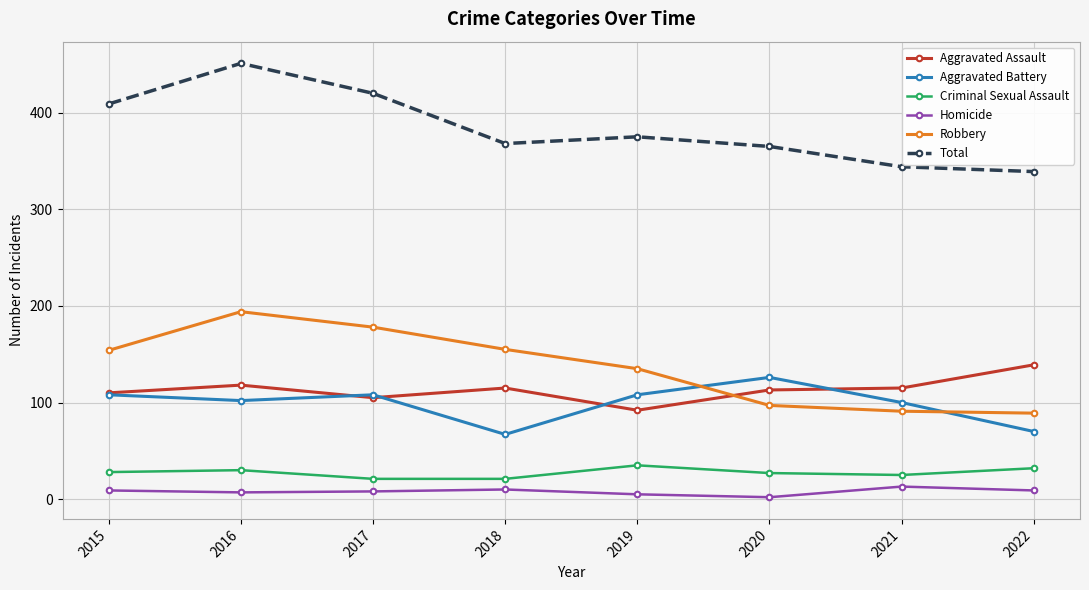

True or false: Total has a value of 451 at 2016.

True